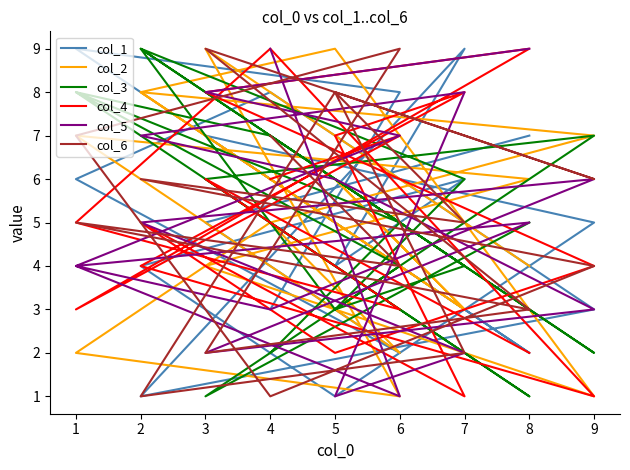

Which category has the highest value in the col_1 series?

1